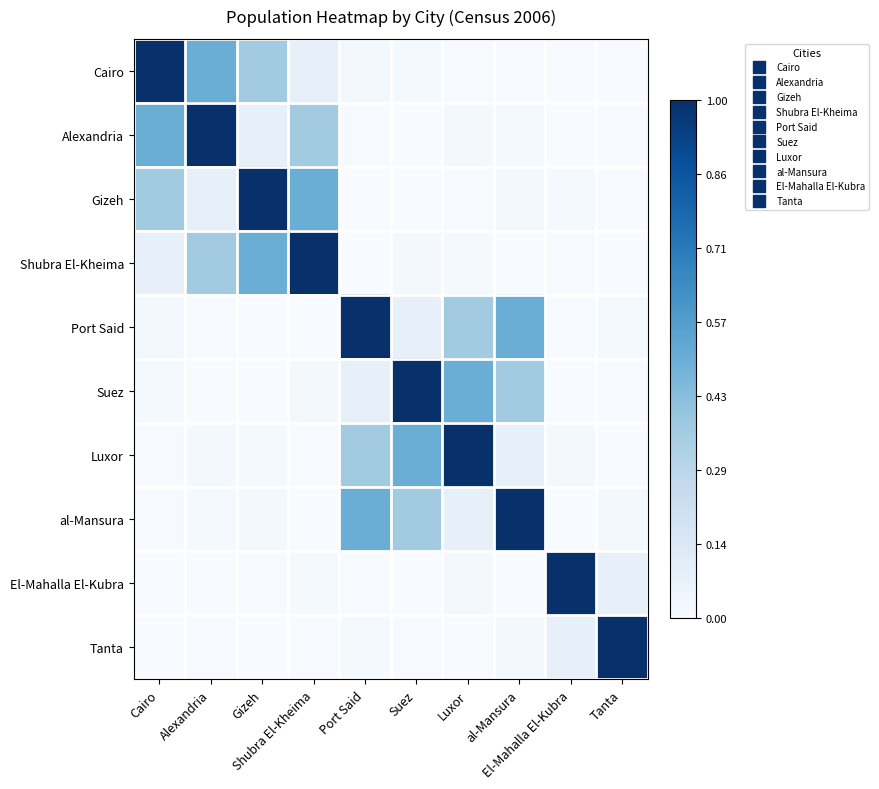

Reading left to right, list all the values displayed in this chart.

Cairo: Cairo=1.0	Alexandria=0.5	Gizeh=0.4	Shubra El-Kheima=0.1	Port Said=0.0	Suez=0.0	Luxor=0.0	al-Mansura=0.0	El-Mahalla El-Kubra=0.0	Tanta=0.0
Alexandria: Cairo=0.5	Alexandria=1.0	Gizeh=0.1	Shubra El-Kheima=0.4	Port Said=0.0	Suez=0.0	Luxor=0.0	al-Mansura=0.0	El-Mahalla El-Kubra=0.0	Tanta=0.0
Gizeh: Cairo=0.4	Alexandria=0.1	Gizeh=1.0	Shubra El-Kheima=0.5	Port Said=0.0	Suez=0.0	Luxor=0.0	al-Mansura=0.0	El-Mahalla El-Kubra=0.0	Tanta=0.0
Shubra El-Kheima: Cairo=0.1	Alexandria=0.4	Gizeh=0.5	Shubra El-Kheima=1.0	Port Said=0.0	Suez=0.0	Luxor=0.0	al-Mansura=0.0	El-Mahalla El-Kubra=0.0	Tanta=0.0
Port Said: Cairo=0.0	Alexandria=0.0	Gizeh=0.0	Shubra El-Kheima=0.0	Port Said=1.0	Suez=0.1	Luxor=0.4	al-Mansura=0.5	El-Mahalla El-Kubra=0.0	Tanta=0.0
Suez: Cairo=0.0	Alexandria=0.0	Gizeh=0.0	Shubra El-Kheima=0.0	Port Said=0.1	Suez=1.0	Luxor=0.5	al-Mansura=0.4	El-Mahalla El-Kubra=0.0	Tanta=0.0
Luxor: Cairo=0.0	Alexandria=0.0	Gizeh=0.0	Shubra El-Kheima=0.0	Port Said=0.4	Suez=0.5	Luxor=1.0	al-Mansura=0.1	El-Mahalla El-Kubra=0.0	Tanta=0.0
al-Mansura: Cairo=0.0	Alexandria=0.0	Gizeh=0.0	Shubra El-Kheima=0.0	Port Said=0.5	Suez=0.4	Luxor=0.1	al-Mansura=1.0	El-Mahalla El-Kubra=0.0	Tanta=0.0
El-Mahalla El-Kubra: Cairo=0.0	Alexandria=0.0	Gizeh=0.0	Shubra El-Kheima=0.0	Port Said=0.0	Suez=0.0	Luxor=0.0	al-Mansura=0.0	El-Mahalla El-Kubra=1.0	Tanta=0.1
Tanta: Cairo=0.0	Alexandria=0.0	Gizeh=0.0	Shubra El-Kheima=0.0	Port Said=0.0	Suez=0.0	Luxor=0.0	al-Mansura=0.0	El-Mahalla El-Kubra=0.1	Tanta=1.0